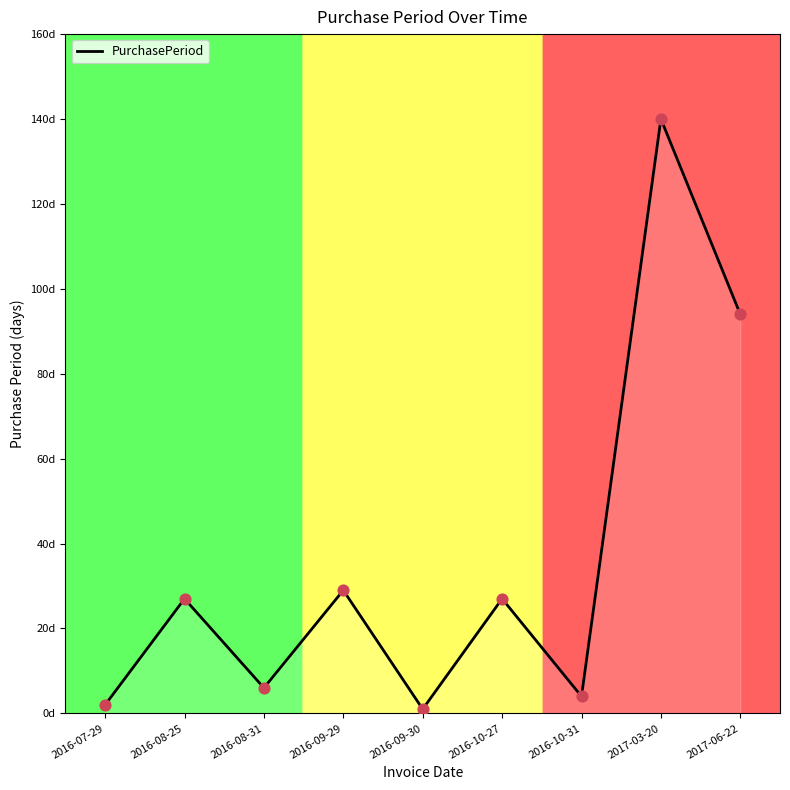

Between 2017-06-22 and 2016-08-31, which is larger?

2017-06-22